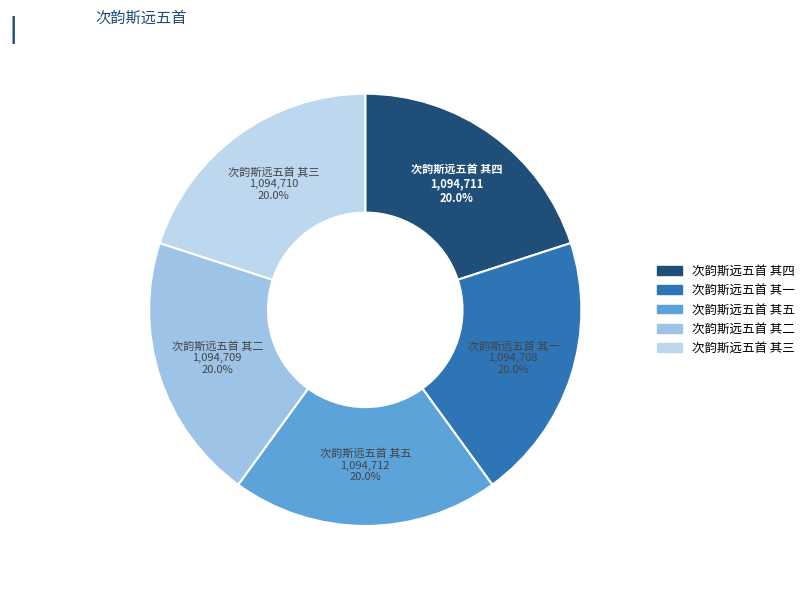

What percentage is the 次韵斯远五首 其一 slice, to the nearest percent?

20%